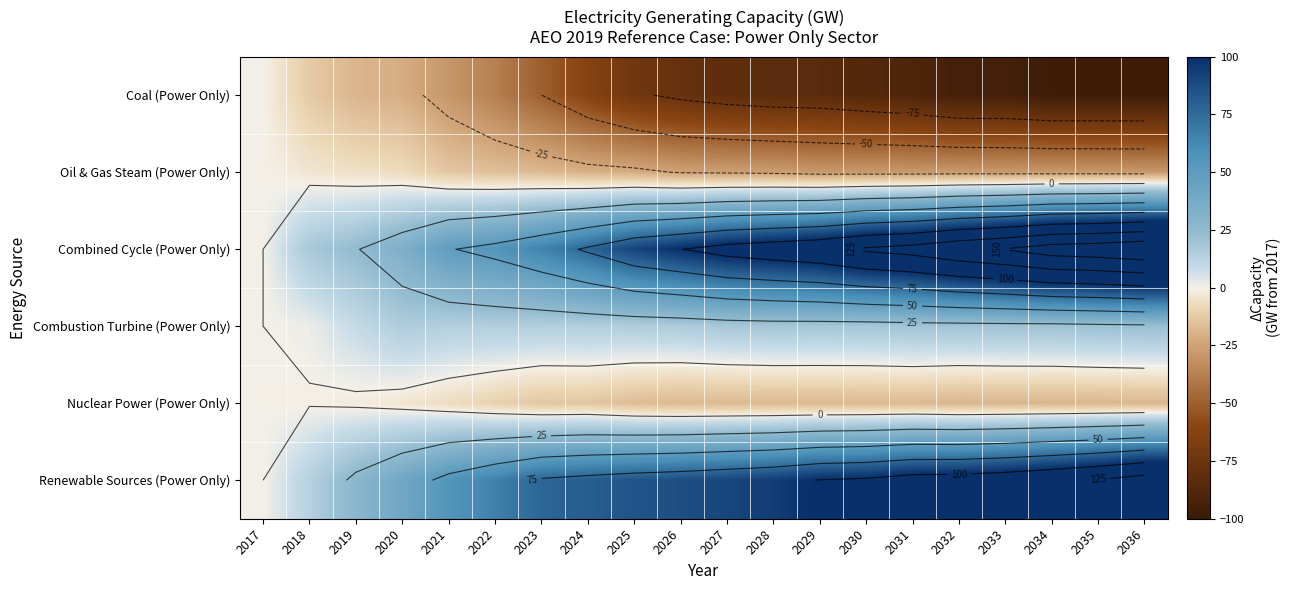

What is the maximum value shown in the chart?

170.9